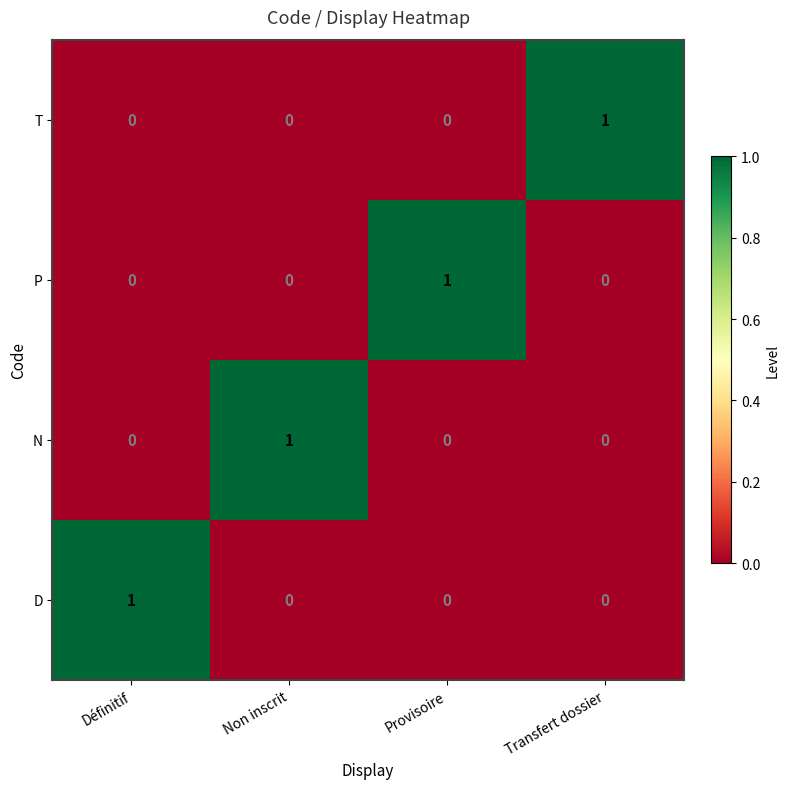

What is the total value across all series at Non inscrit?

1